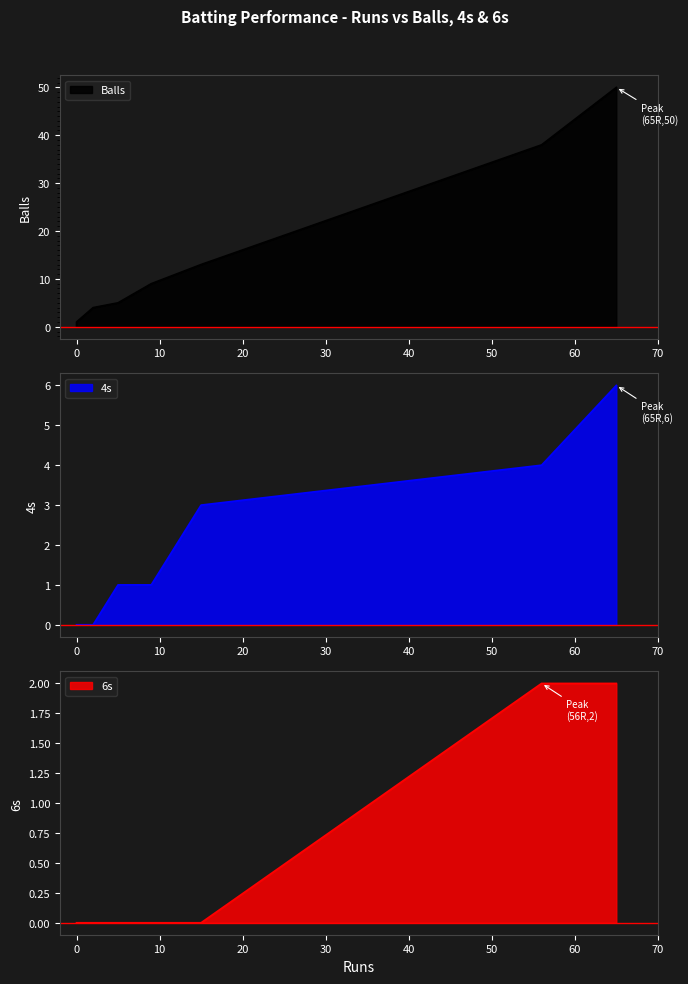

True or false: 6s and Balls intersect in this chart.

False